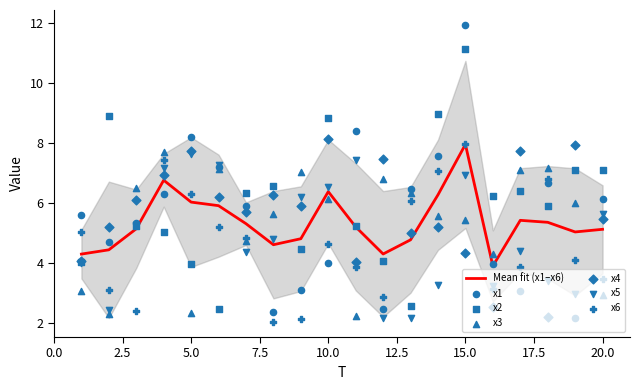

What are all the series names shown in the legend?

x1, x2, x3, x4, x5, x6